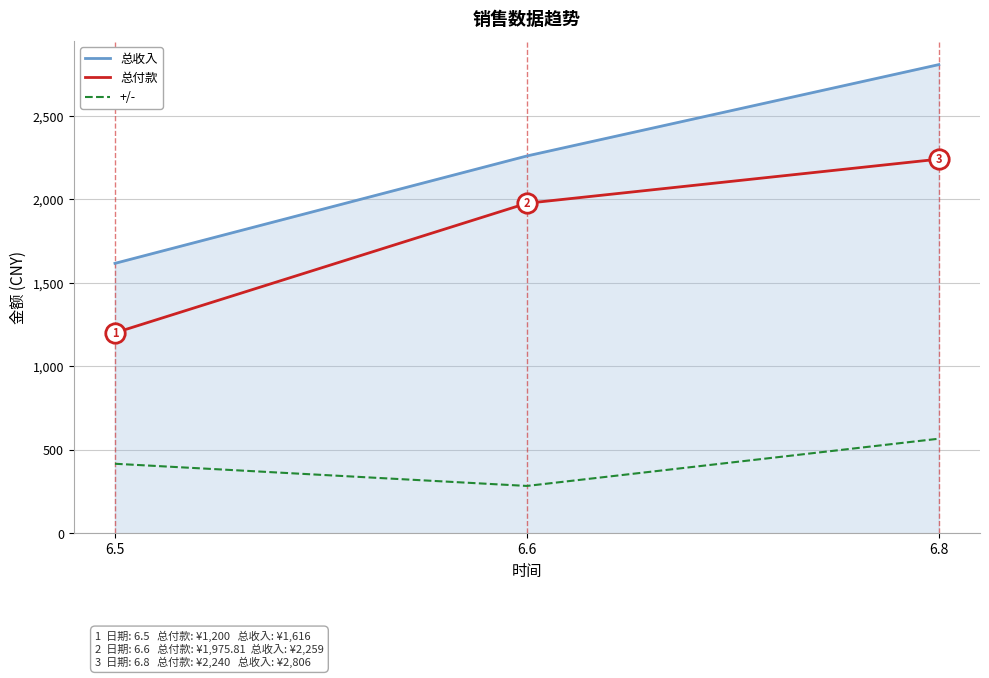

Is it true that +/- equals 456.2 at 6.6?

False